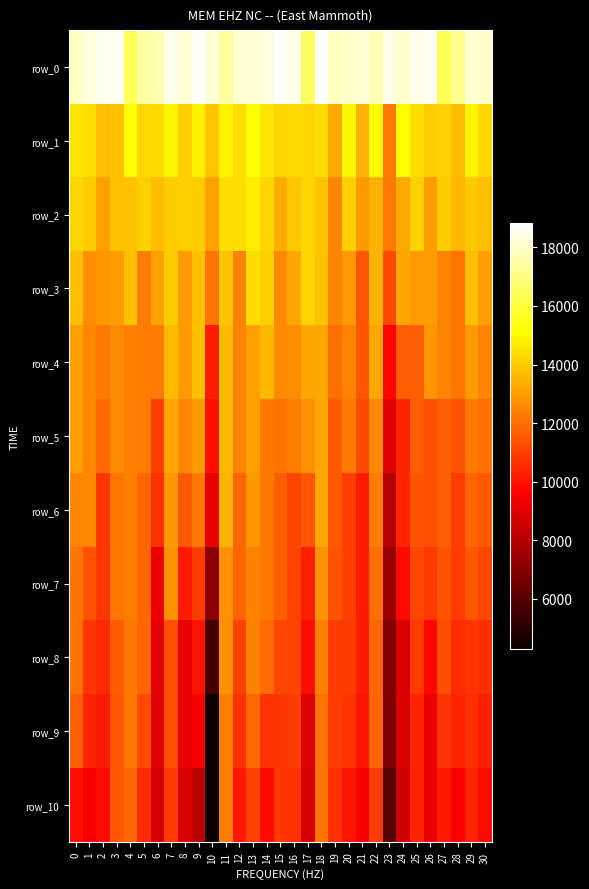

Reading left to right, what are all the values shown in this chart?

row_0: 17946.8	18341.3	18508.0	18544.9	16330.8	17422.9	17607.9	18458.7	18151.2	18673.2	18220.6	17461.4	18107.3	18223.5	18319.7	18729.5	18479.4	16498.4	18824.2	17865.9	17989.1	18220.9	17739.2	18441.3	18048.4	18467.6	18623.2	16365.3	17141.3	18181.4	17997.8
row_1: 14535.0	14437.1	13704.8	13785.1	15085.4	14265.6	14374.1	14947.1	14105.2	14838.0	13848.3	14888.7	14438.5	15248.6	14518.0	14281.7	14289.1	14201.2	14389.7	13264.7	14952.1	13484.0	15034.6	12266.9	15091.7	14452.3	14048.5	14125.0	13762.8	14874.0	14317.9
row_2: 14190.4	14017.3	13142.2	13785.1	13810.4	14126.0	13692.4	14042.9	14105.2	14035.8	13135.0	14431.9	14438.5	14756.9	14268.7	13345.8	13904.6	14201.2	13844.9	12502.6	14059.7	12926.4	13435.4	12266.9	13292.4	14120.7	12999.0	14036.9	13578.1	13966.1	13748.7
row_3: 13727.0	12647.5	12896.5	12981.5	13810.4	12326.2	13122.8	14042.9	12970.1	13814.4	12079.1	13856.2	12423.1	14351.3	14113.5	12584.2	13168.1	14201.2	13796.2	12502.6	12902.6	11462.1	13435.4	11176.4	13261.1	12953.0	12999.0	12495.2	12163.6	13739.5	13066.8
row_4: 13055.1	12539.9	12268.4	12625.3	12370.7	12326.2	12289.3	13632.7	12970.1	13814.4	10250.4	13639.2	12423.1	13087.5	13659.3	12584.2	12662.1	13256.3	13237.3	12017.5	12427.1	11462.1	13242.6	9724.4	11670.6	11640.9	12839.0	12495.2	12163.6	12930.3	12510.2
row_5: 13038.1	12539.9	11902.3	12625.3	12370.7	12326.2	10938.7	13249.8	12534.3	12979.1	9955.7	13613.5	12423.1	13087.5	12197.8	12082.7	12320.1	12778.2	13237.3	11506.7	12269.6	11240.3	12546.2	8876.3	10373.5	11640.9	11300.7	11638.3	11393.0	12222.5	12040.3
row_6: 12476.4	12539.9	10799.9	12172.7	12370.7	11831.0	10662.5	12920.6	11528.6	12233.1	9096.2	13442.8	11797.3	12905.6	12197.8	11646.6	11076.6	11461.6	13186.5	11506.7	10943.4	10175.5	12316.6	7993.2	10373.5	11398.1	11300.7	11638.3	10910.6	11761.1	11555.5
row_7: 12108.7	11381.0	10799.9	12172.7	12370.7	11831.0	9290.8	12775.8	10165.9	10880.3	7109.4	12706.1	11797.3	12434.5	12197.8	11646.6	11076.6	10280.8	12785.6	11443.2	10943.4	10175.5	11989.4	7403.0	9853.7	11151.5	10841.0	11402.5	10910.6	11484.0	11113.6
row_8: 12108.7	10733.6	10523.6	11577.8	12213.1	11831.0	9011.1	11283.4	9169.3	10001.4	5550.3	12706.1	11012.0	12434.5	11915.9	11161.0	11076.6	9868.4	12394.3	10903.5	10928.6	10167.8	11798.0	6936.8	8795.8	10827.1	9719.3	11314.5	10546.2	10755.6	10642.2
row_9: 11629.1	10419.6	10191.1	11477.2	12213.1	11260.9	8967.2	11283.4	9169.3	9483.3	4346.7	12304.1	10739.6	11875.5	10737.5	10818.2	10902.9	8848.4	12112.1	10903.5	10751.8	10062.8	11789.6	6762.2	8795.8	10385.3	9213.6	10726.0	10404.4	10605.6	10306.0
row_10: 9970.2	9458.4	9841.3	11477.2	11888.4	10532.4	8705.3	10879.7	8791.1	8154.6	4298.3	12304.1	10133.9	11047.2	9816.0	10780.8	10686.6	8776.6	12112.1	10662.3	10084.1	9433.0	10884.0	5971.1	8598.8	10385.3	9155.4	10187.4	9561.2	10420.9	9833.3